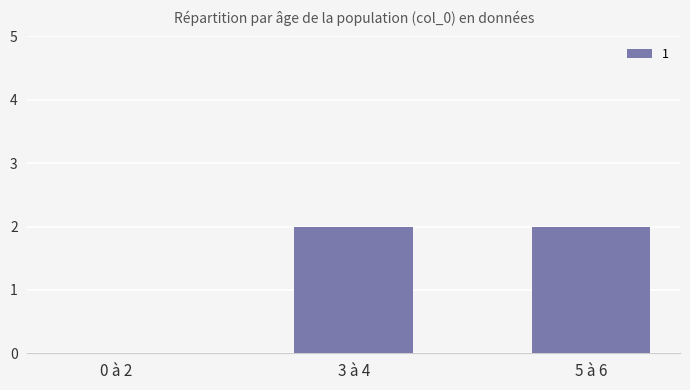

Count the number of categories in the chart.

3